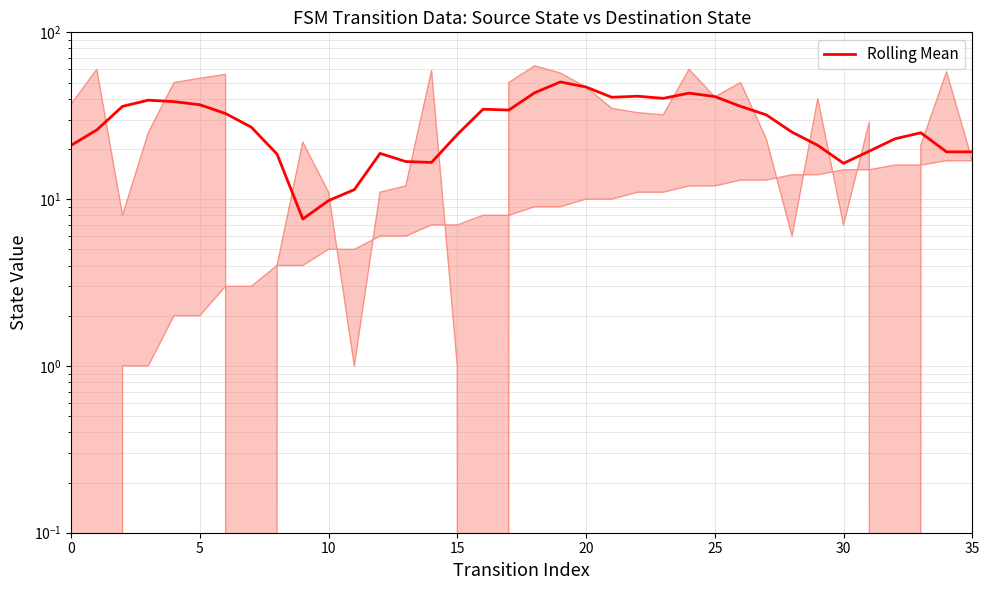

What is the value of the 18th point from the left?

34.2